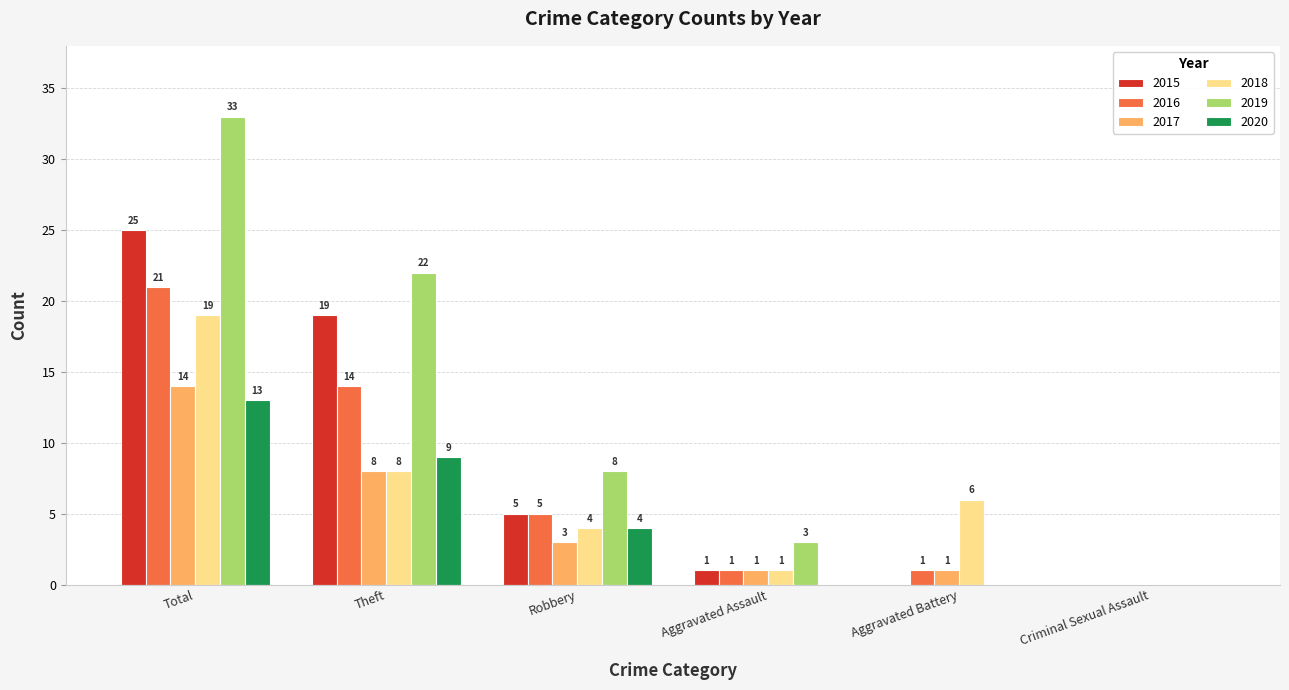

Reading left to right, transcribe all the data shown in this chart.

2015: 25	19	5	1	0	0
2016: 21	14	5	1	1	0
2017: 14	8	3	1	1	0
2018: 19	8	4	1	6	0
2019: 33	22	8	3	0	0
2020: 13	9	4	0	0	0